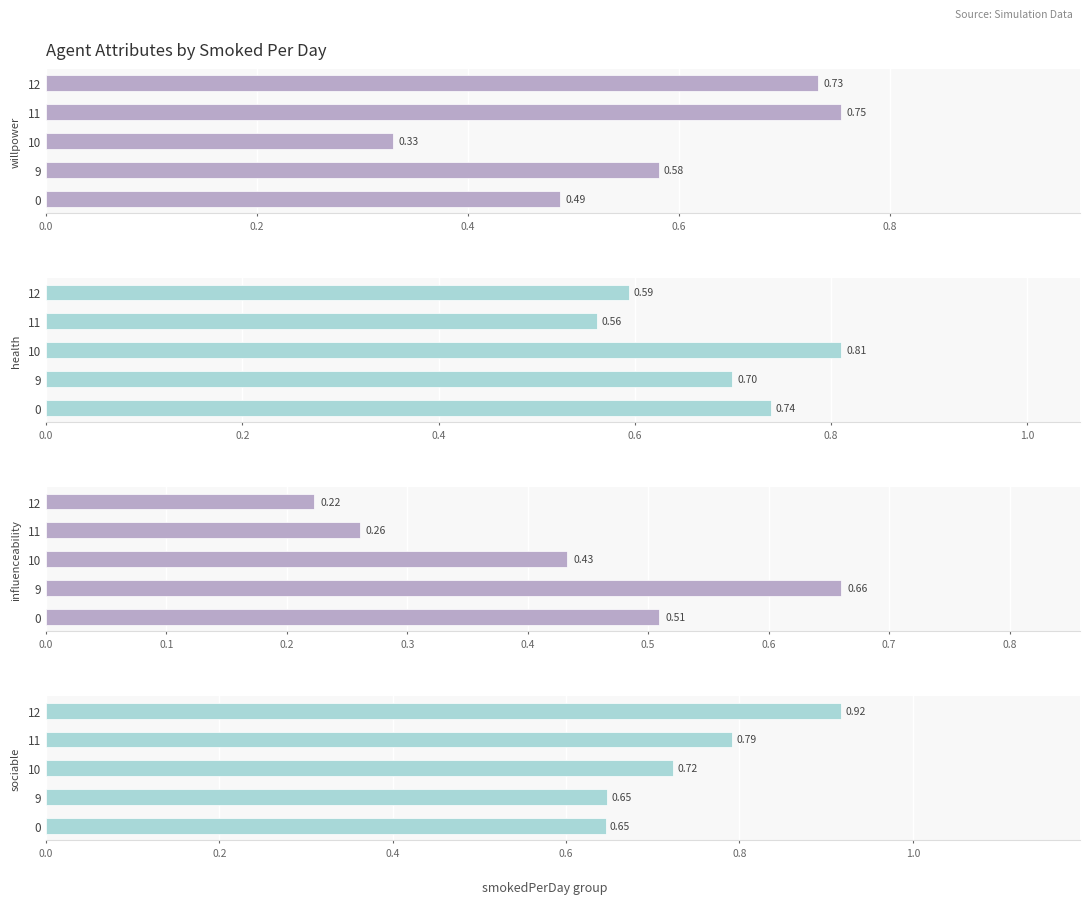

Which has a higher value, 12 or 10?

12